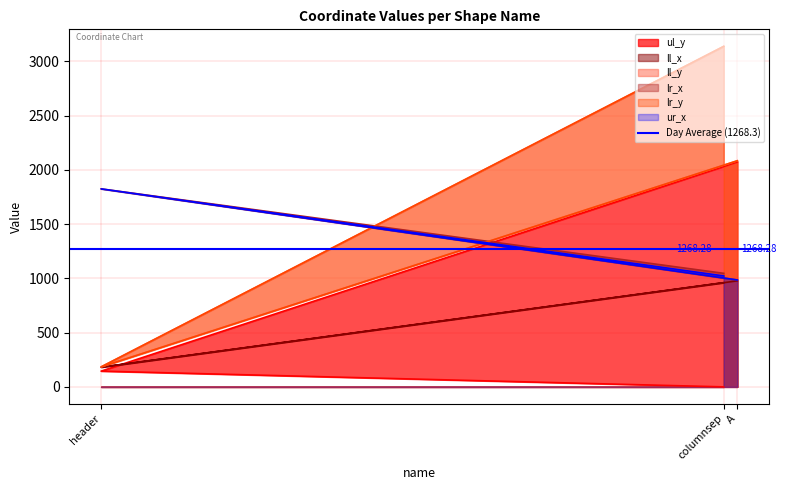

What is the difference between the maximum and second lowest values in the ll_x series?

17